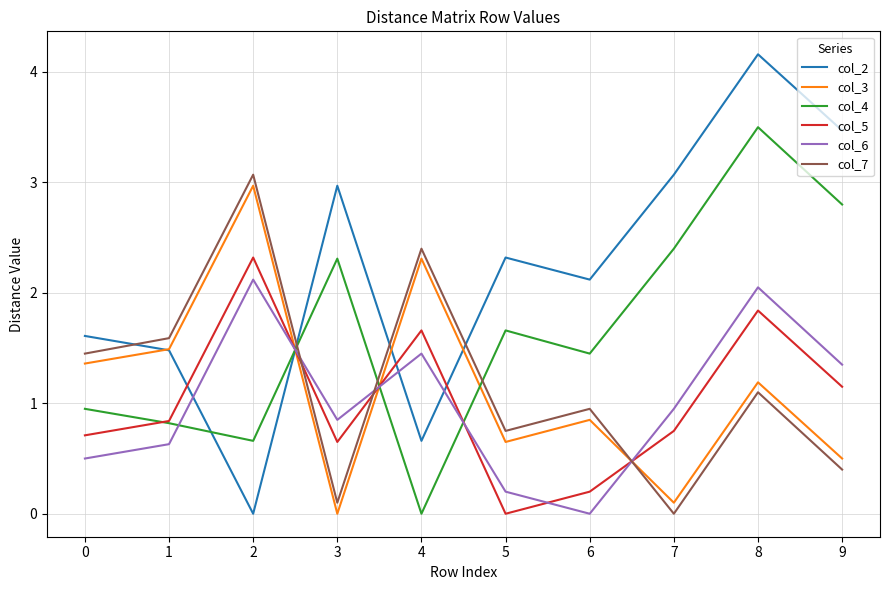

Where is col_3 nearest to the value 1?

6